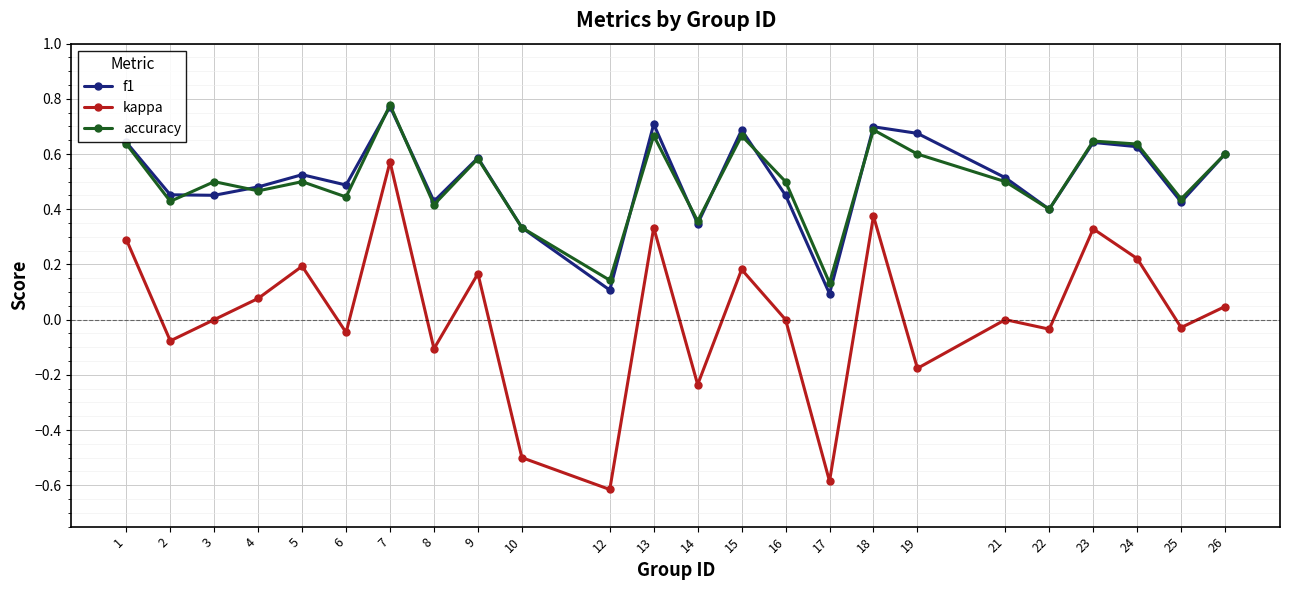

The value of f1 at 4 is 0.2. True or false?

False